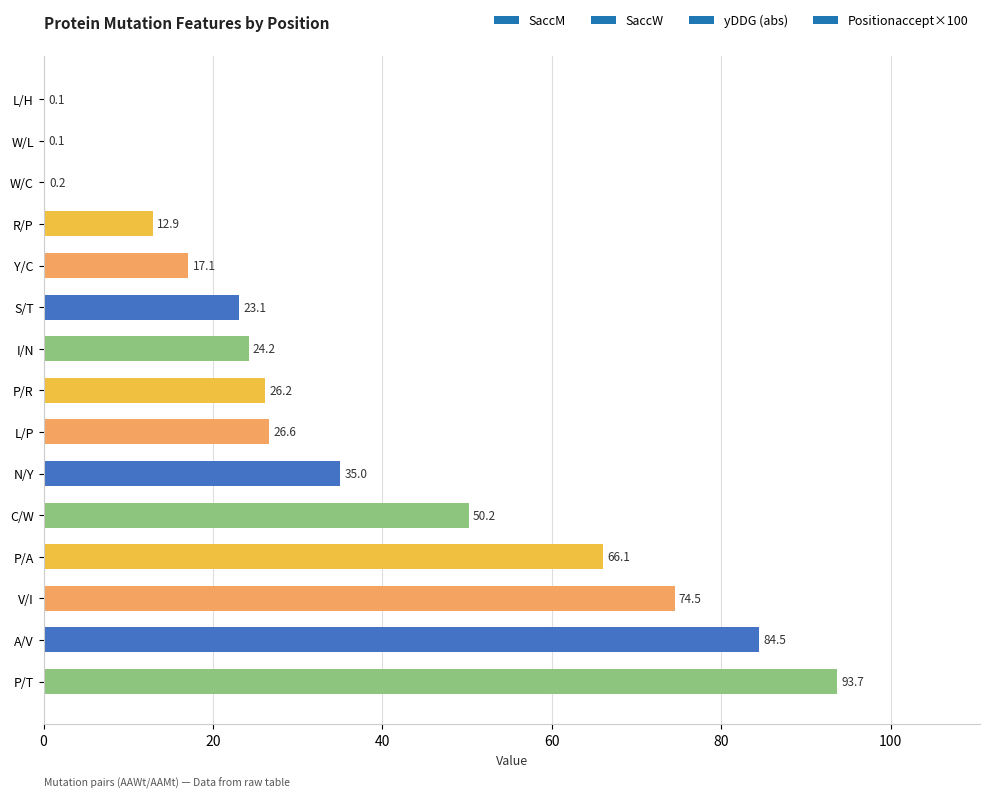

Is it true that the value at A/V is 84.5?

True